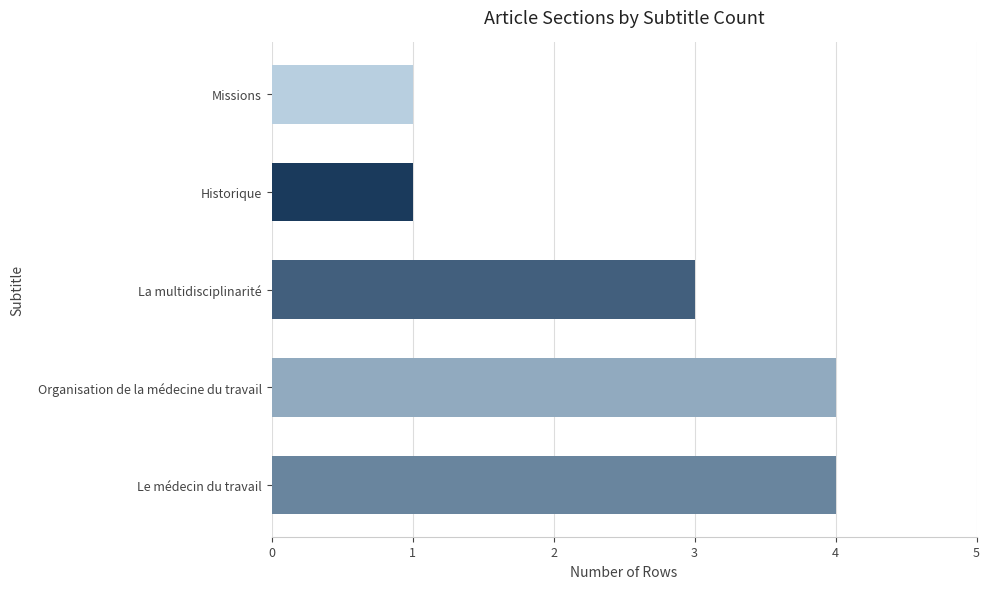

What is the approximate value at Organisation de la médecine du travail?

4